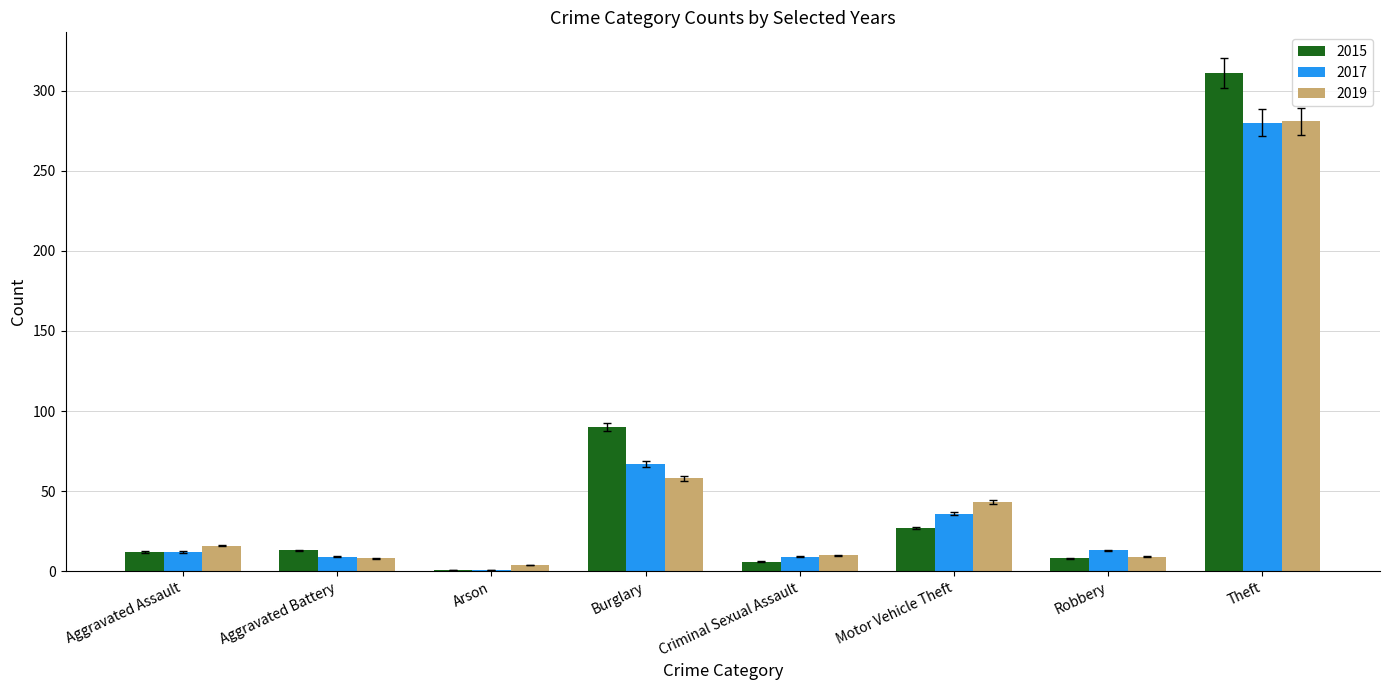

Does the chart contain stacked bars?

No